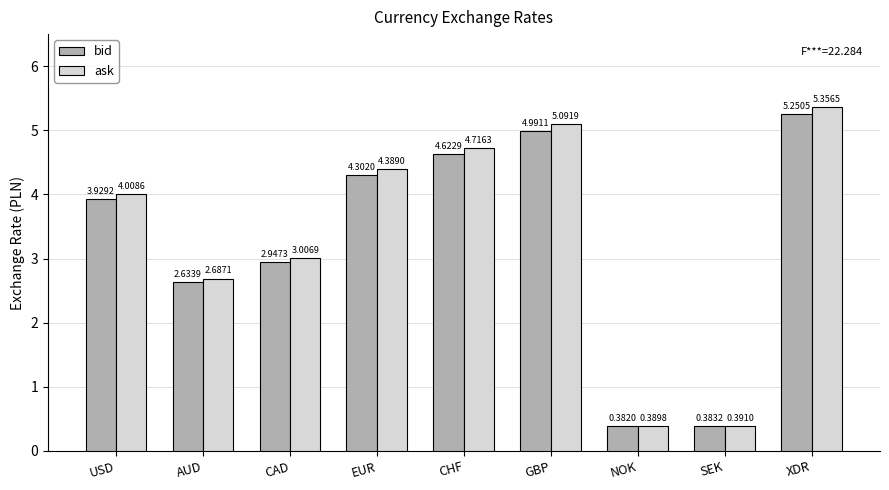

Which series has the largest total across all categories?

ask